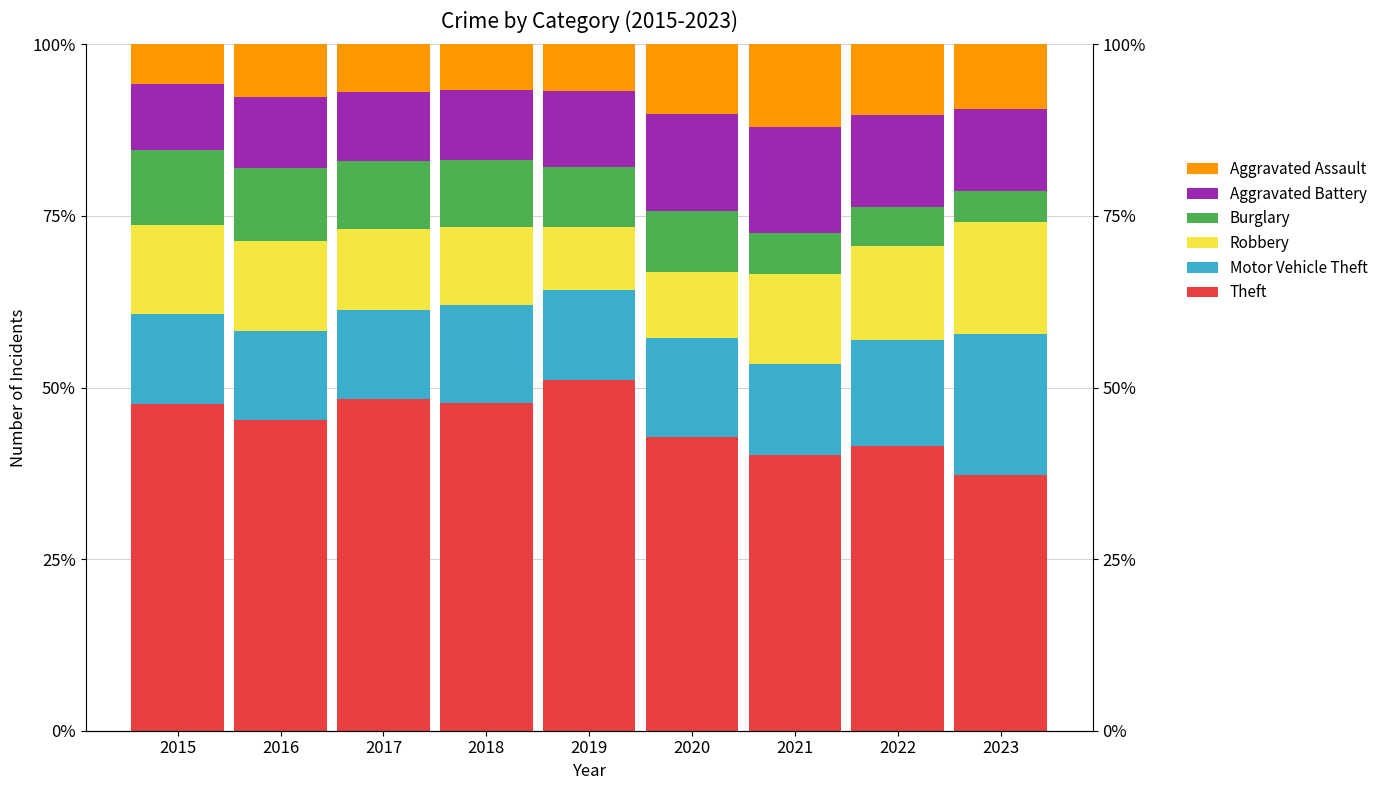

Where is Theft nearest to the value 44?

2020